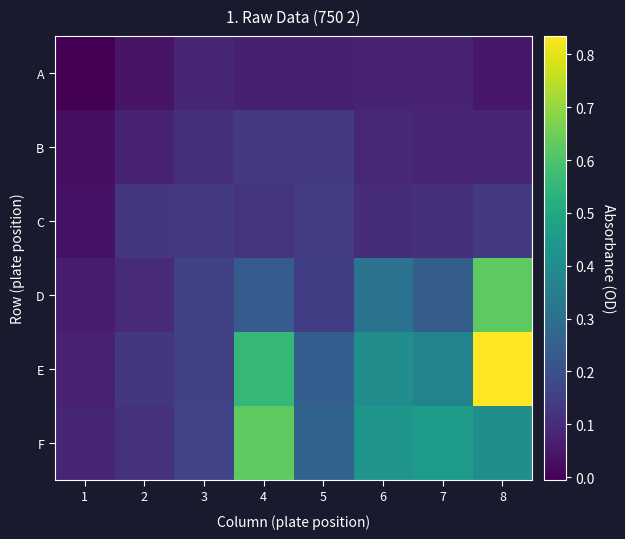

At which category is the sum across all series the highest?

8